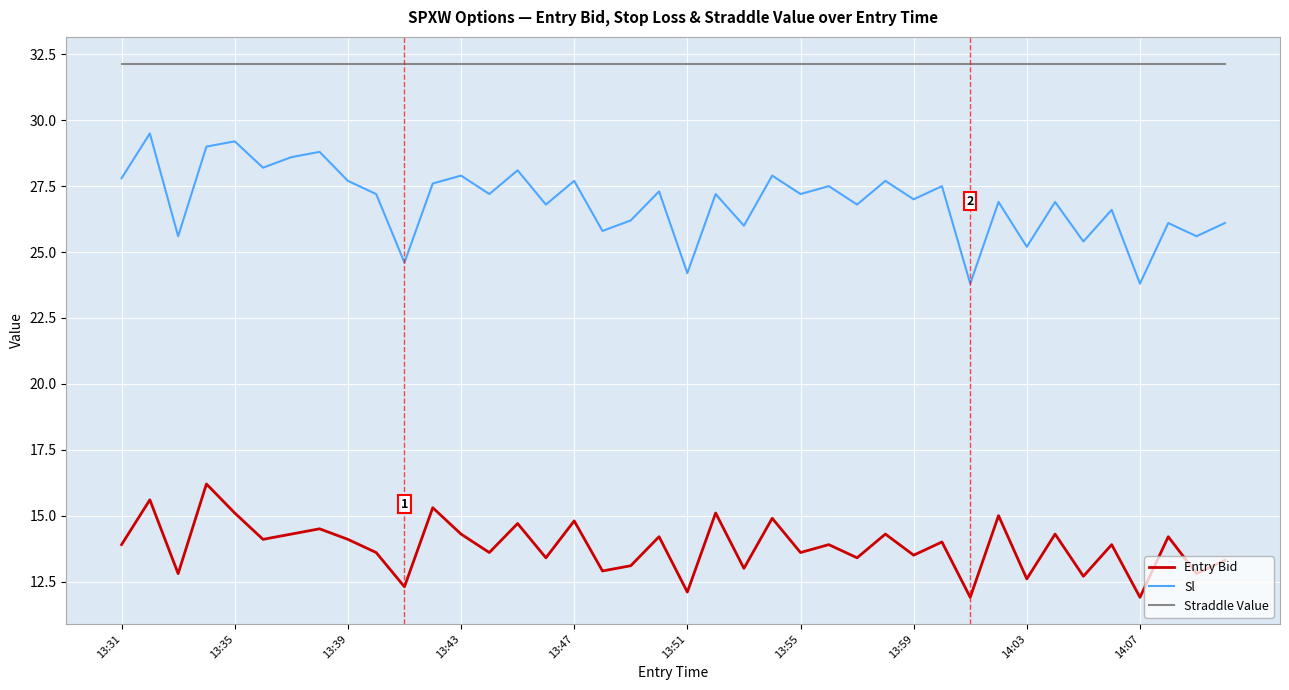

Which series has the largest total across all categories?

Straddle Value